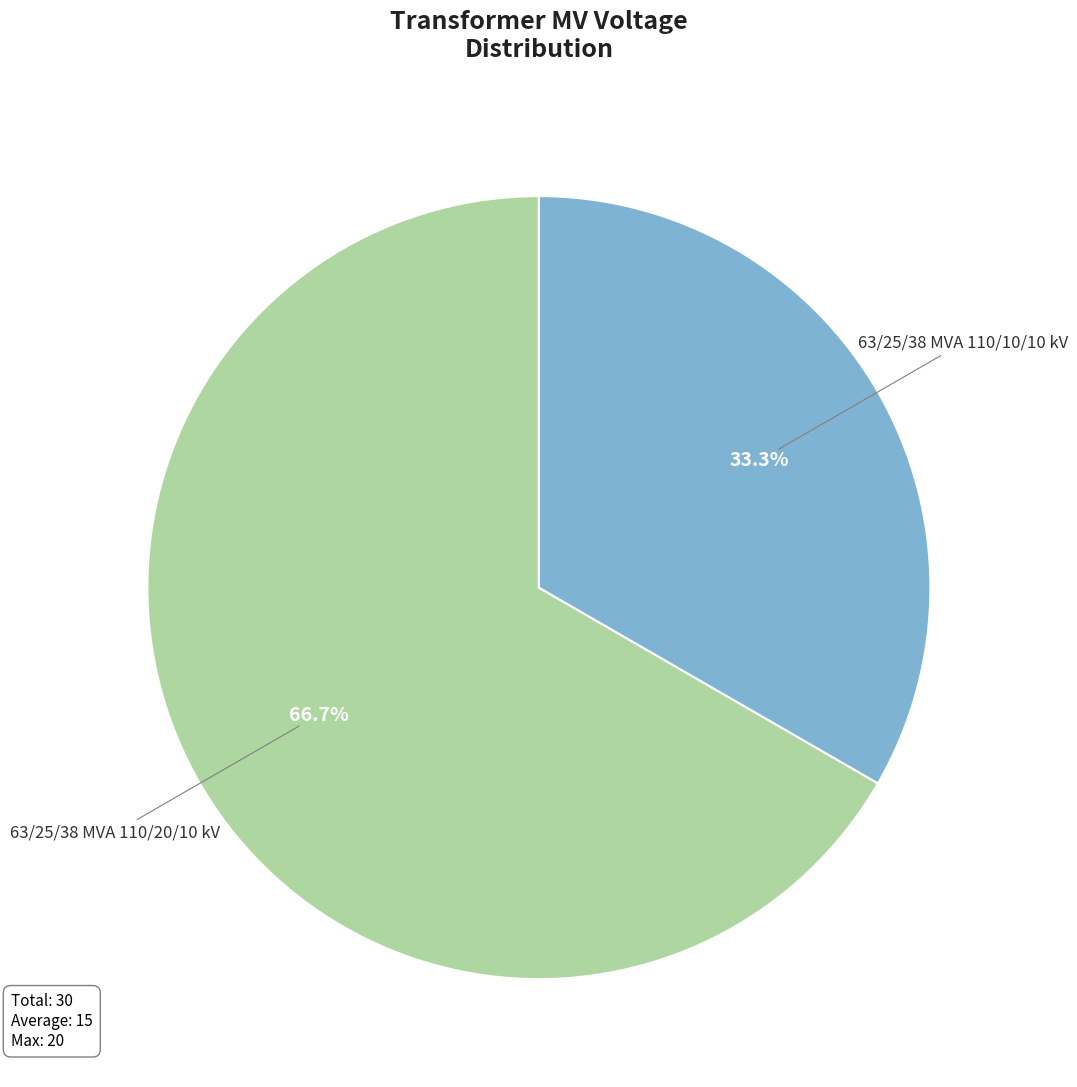

Is there a majority slice in this chart?

Yes